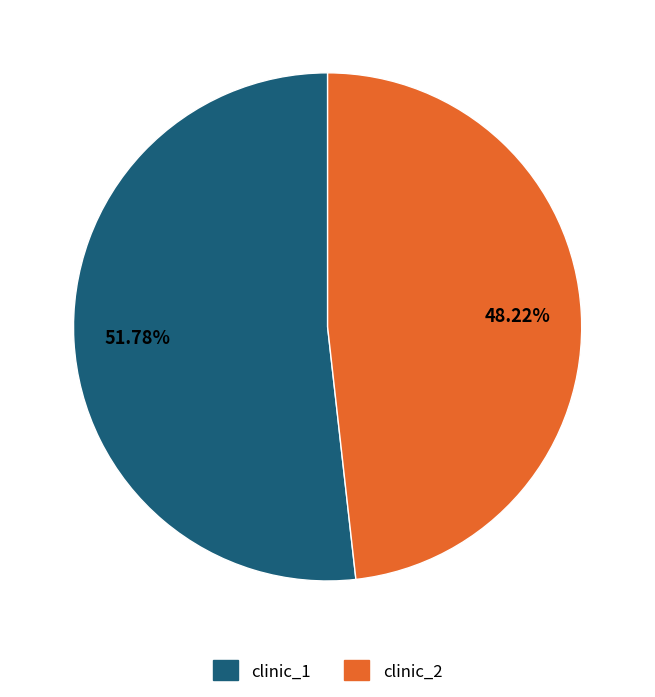

Between clinic_2 and clinic_1, which is larger?

clinic_1